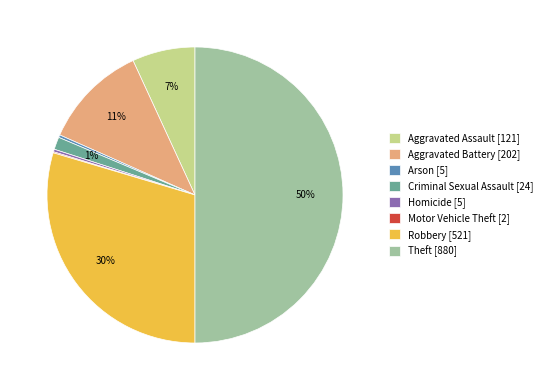

Does Homicide [5] account for over 50% of the chart?

No